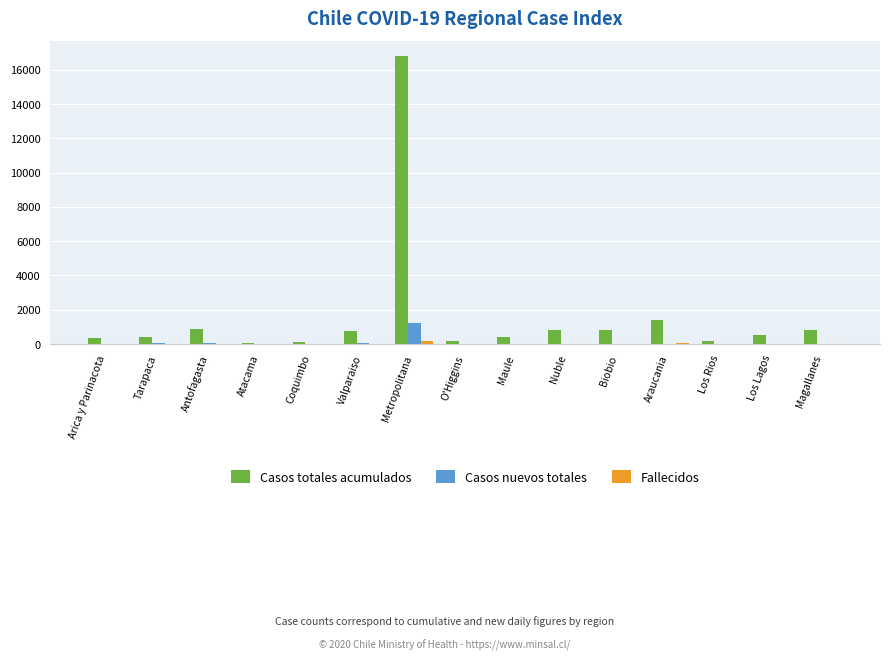

What is the maximum value for Casos nuevos totales?

1246